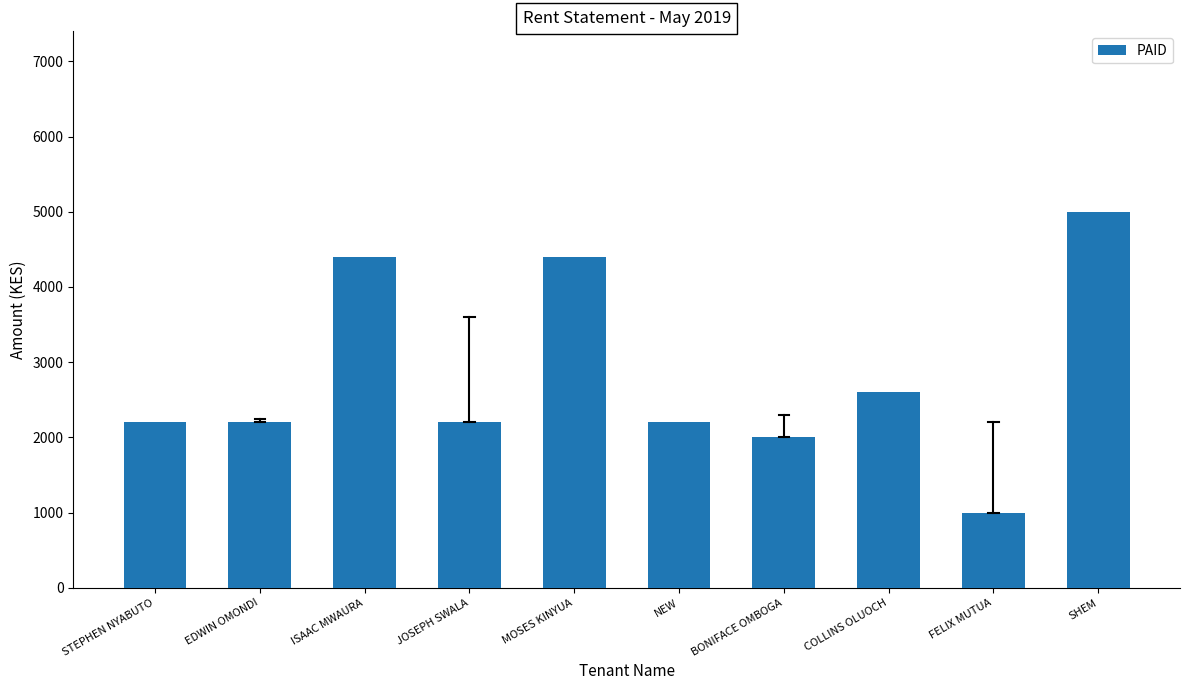

How many distinct data groups are displayed?

1